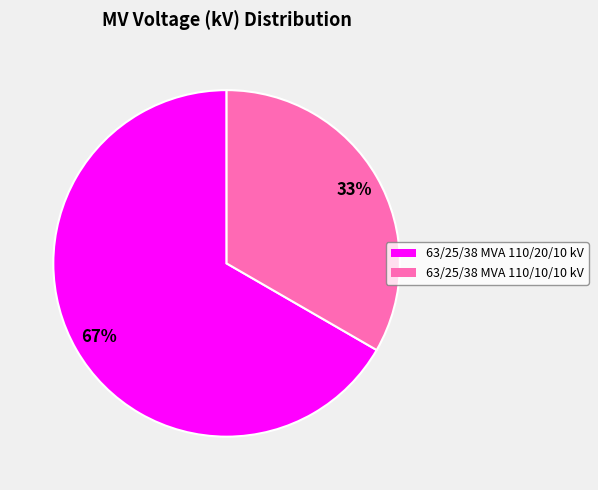

The 63/25/38 MVA 110/20/10 kV slice represents 81% of the pie. True or false?

False